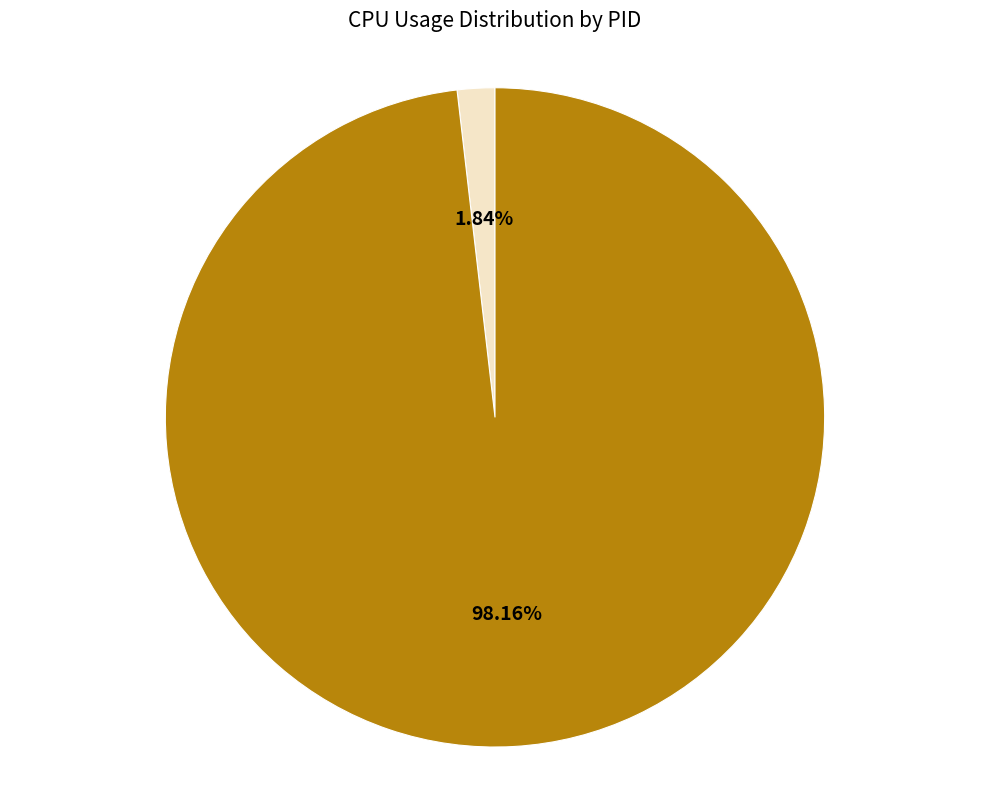

Is there a majority slice in this chart?

Yes